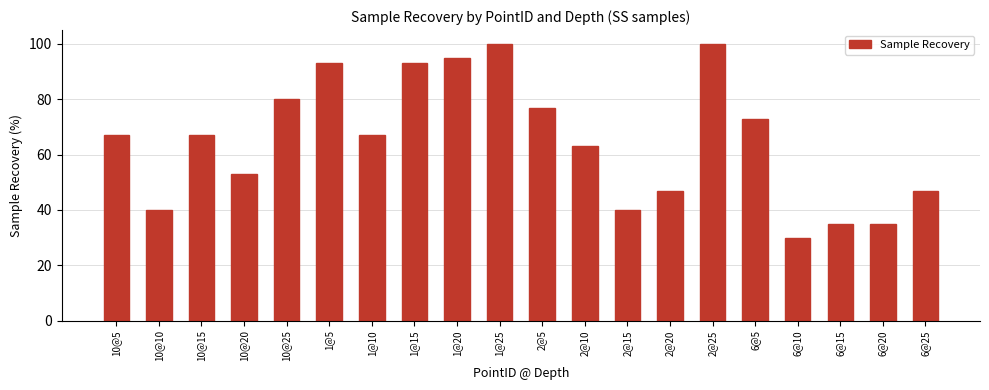

What is the difference between the second highest and second lowest values?

65